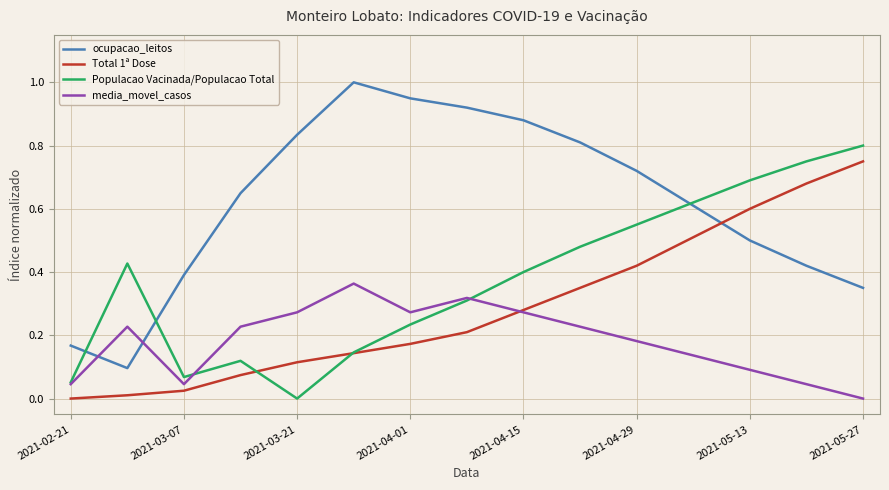

What is the maximum value shown in the chart?

1.0